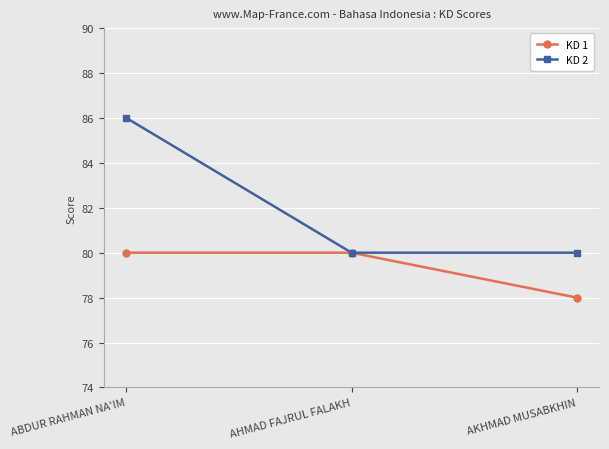

Is this an area chart (filled region under the line)?

No